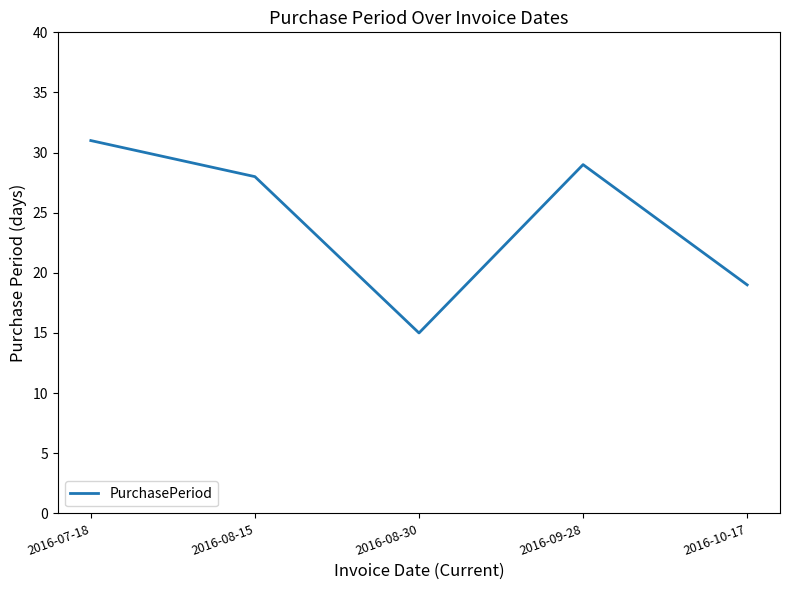

What is the maximum value shown in the chart?

31